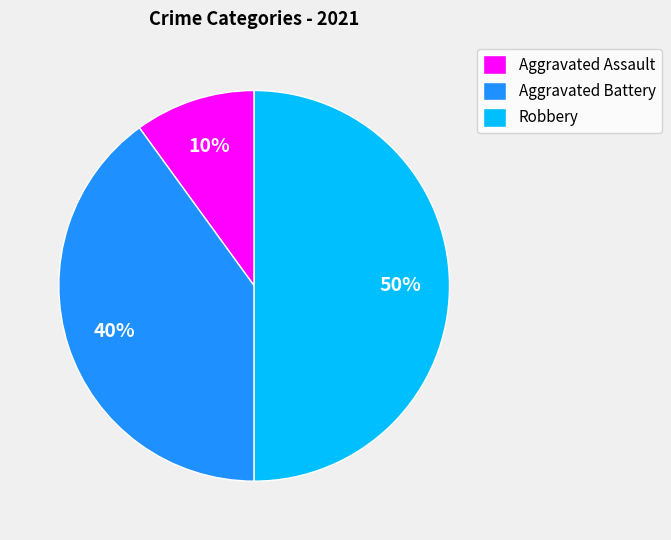

Between Aggravated Battery and Robbery, which is larger?

Robbery